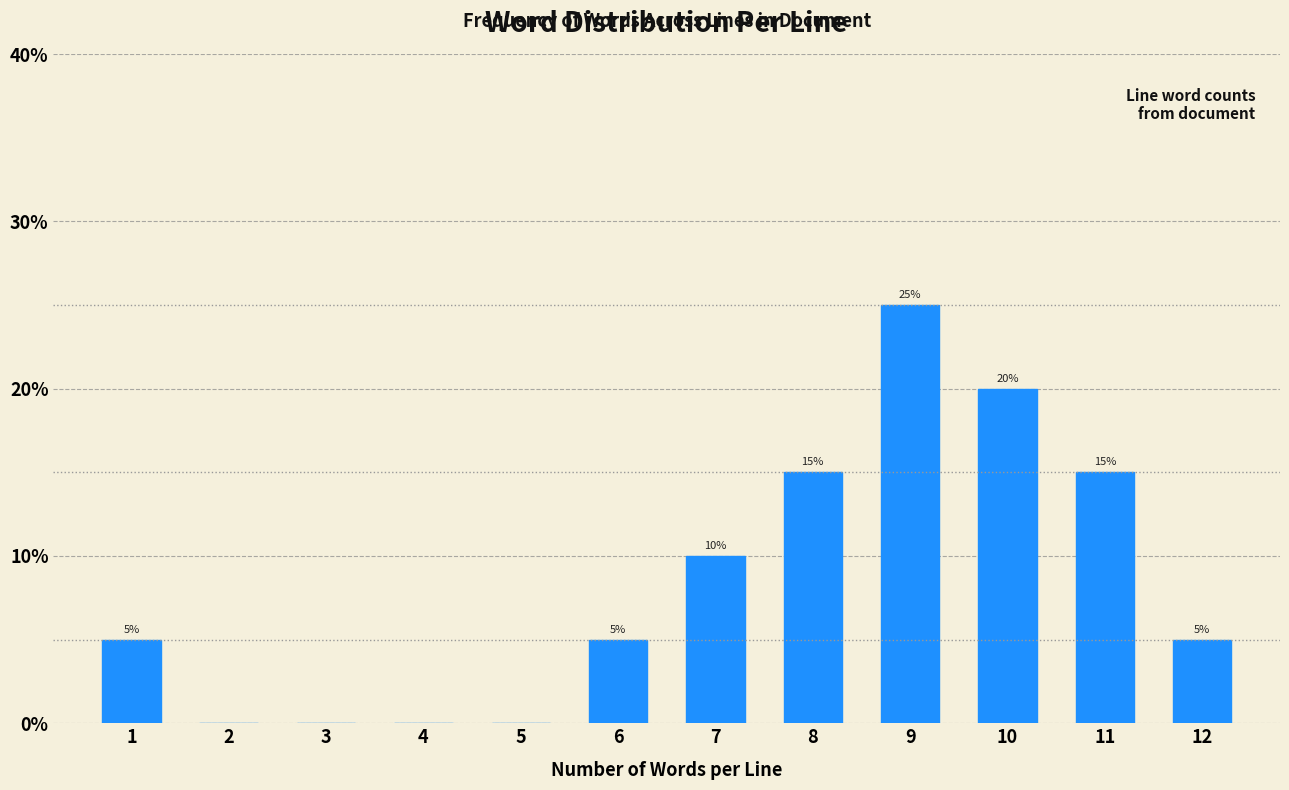

Reading left to right, list all the values displayed in this chart.

1=5	2=0	3=0	4=0	5=0	6=5	7=10	8=15	9=25	10=20	11=15	12=5